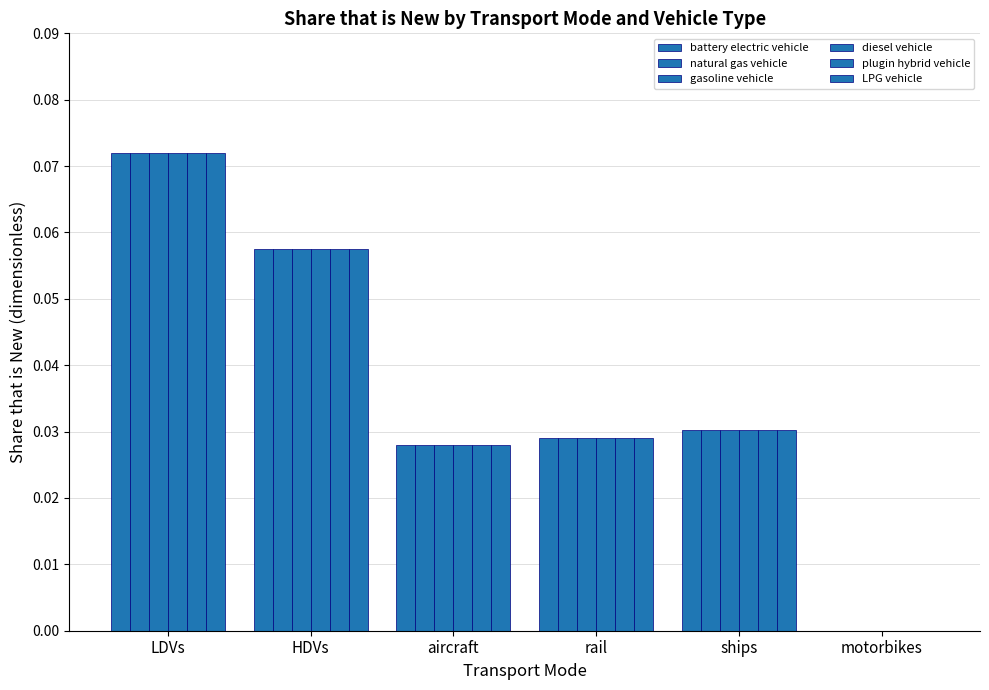

Are the bars horizontal?

No